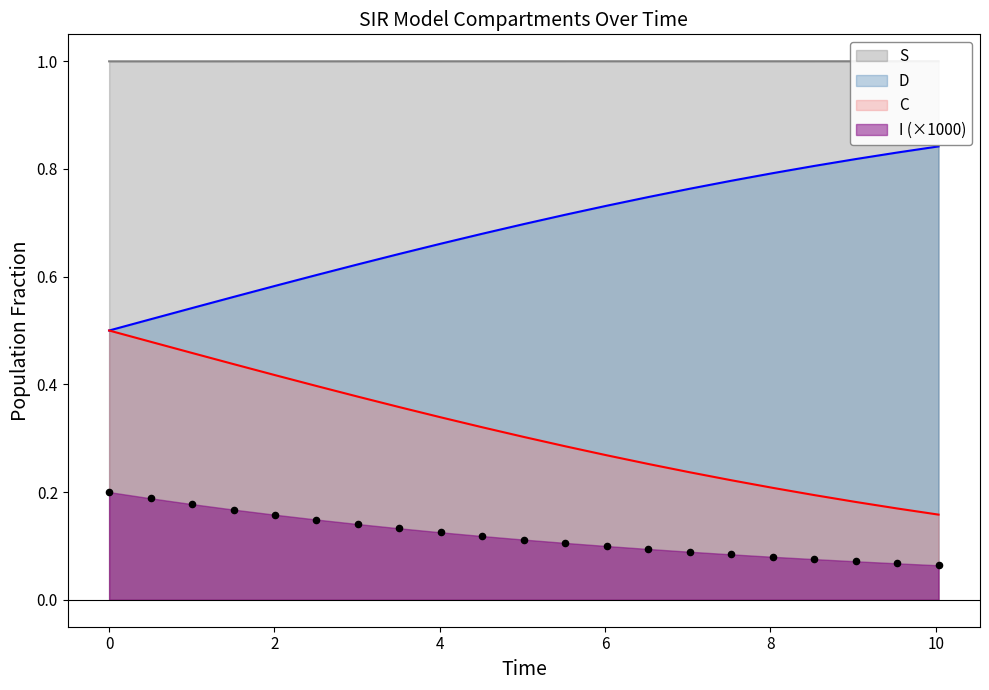

Which series has the largest total across all categories?

S